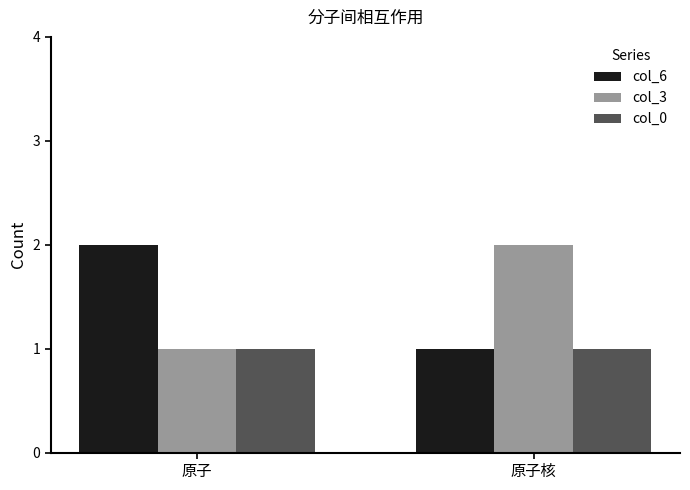

Reading left to right, list all the values displayed in this chart.

col_6: 原子=2	原子核=1
col_3: 原子=1	原子核=2
col_0: 原子=1	原子核=1